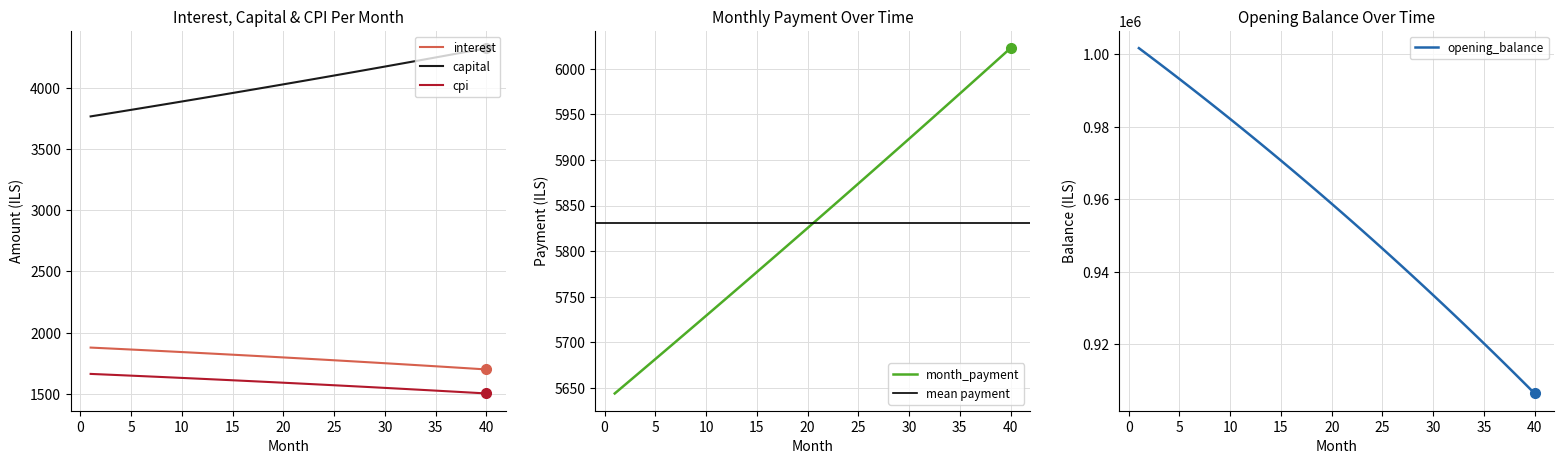

Where is interest nearest to the value 1788?

22